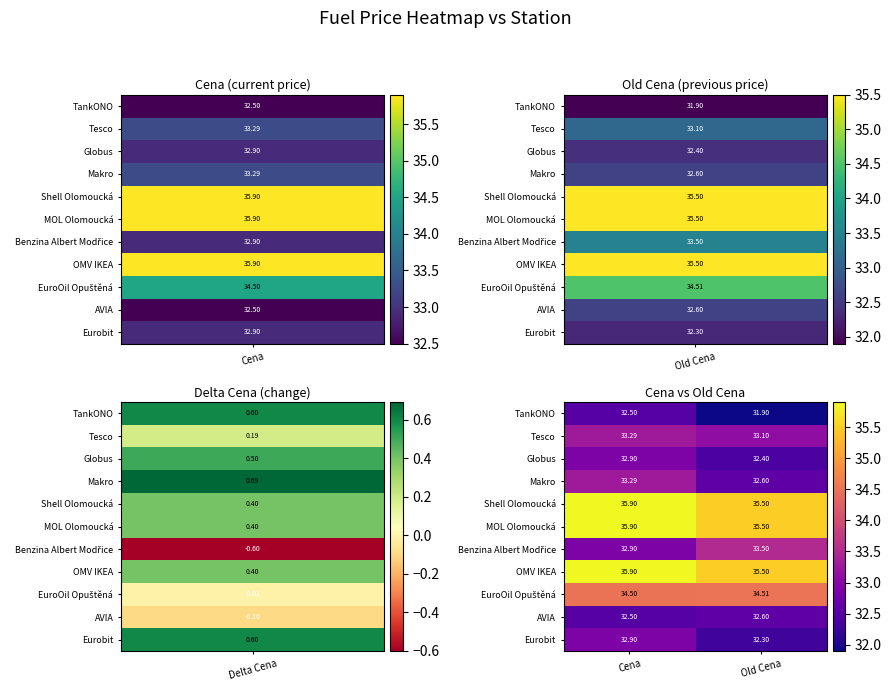

Which label corresponds to the smallest value in the chart?

Old Cena